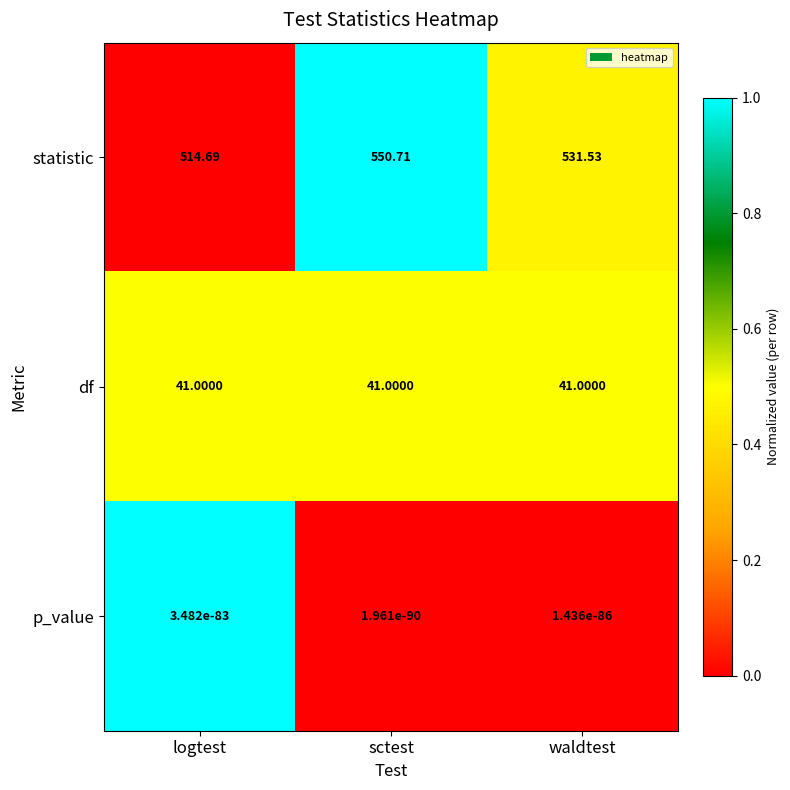

Which series has the largest total across all categories?

statistic